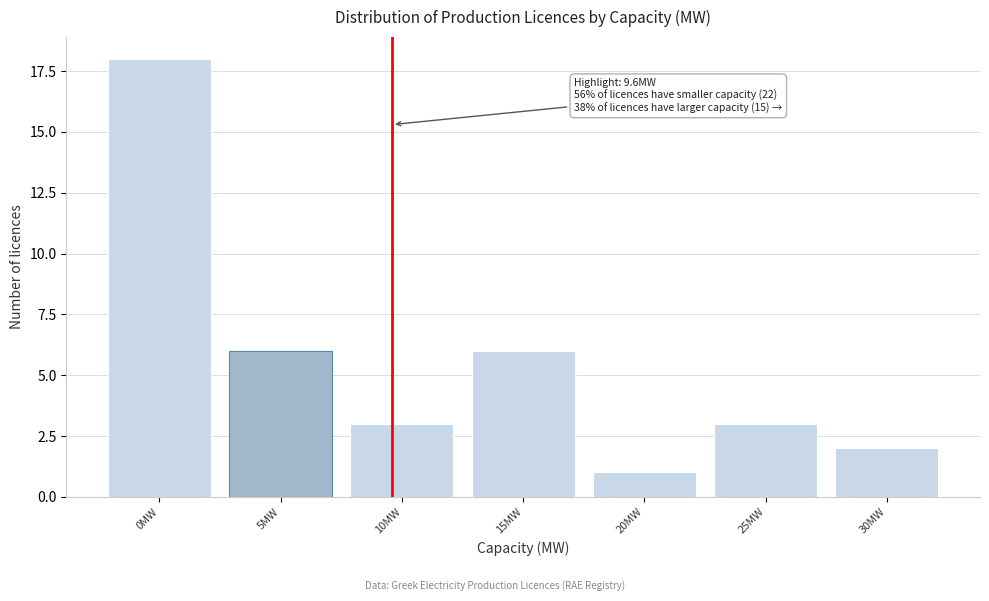

Reading right to left, list all the values displayed in this chart.

2	3	1	6	3	6	18